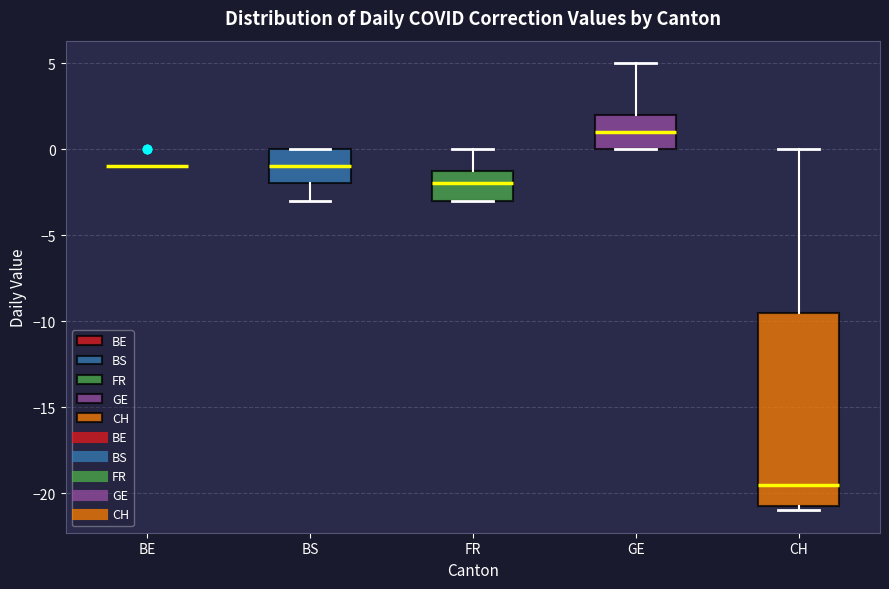

Reading left to right, transcribe this box plot: for each box, give where its median line is, the range the box spans, and where its two whiskers end, as read against the y-axis. The values are not printed on the chart, so give them approximately, as read against the axis.

BE: box collapsed to a line at -1.0, whiskers -1.0 to -1.0
BS: median -1.0, box -2.0 to 0.0, whiskers -3.0 to 0.0
FR: median -2.0, box -3.0 to -1.0, whiskers -3.0 to 0.0
GE: median 1.0, box 0.0 to 2.0, whiskers 0.0 to 5.0
CH: median -19.5, box -20.5 to -9.5, whiskers -21.0 to 0.0